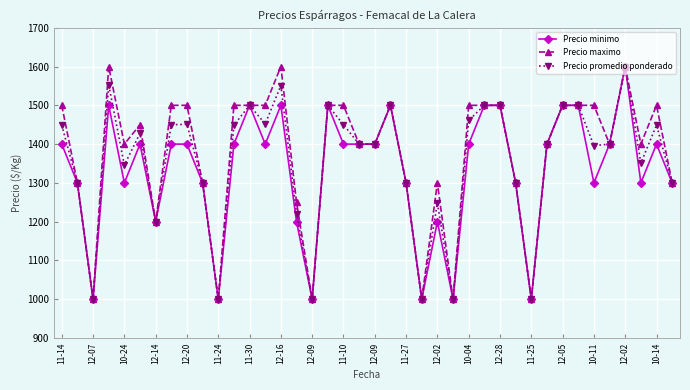

True or false: Precio promedio ponderado has more than 1 points higher than both neighbors.

True